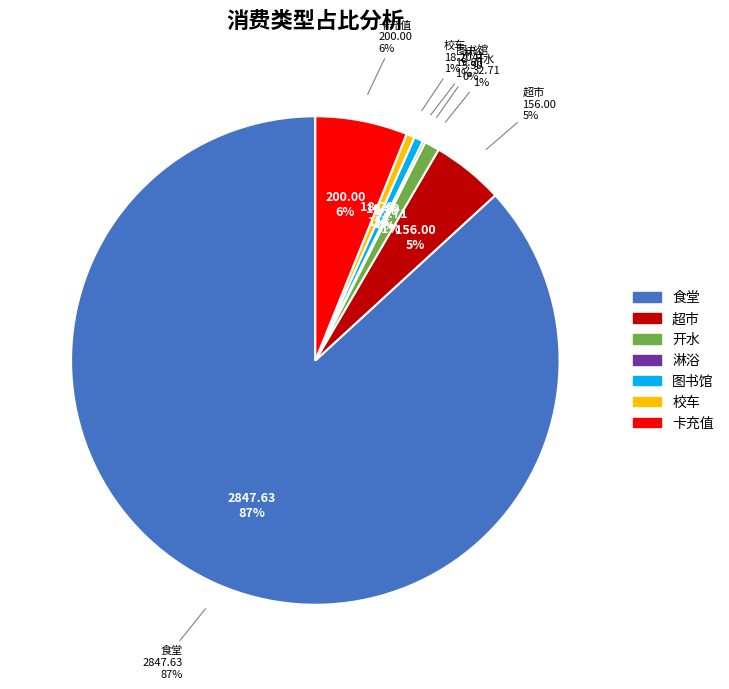

The 食堂 slice represents 87% of the pie. True or false?

True